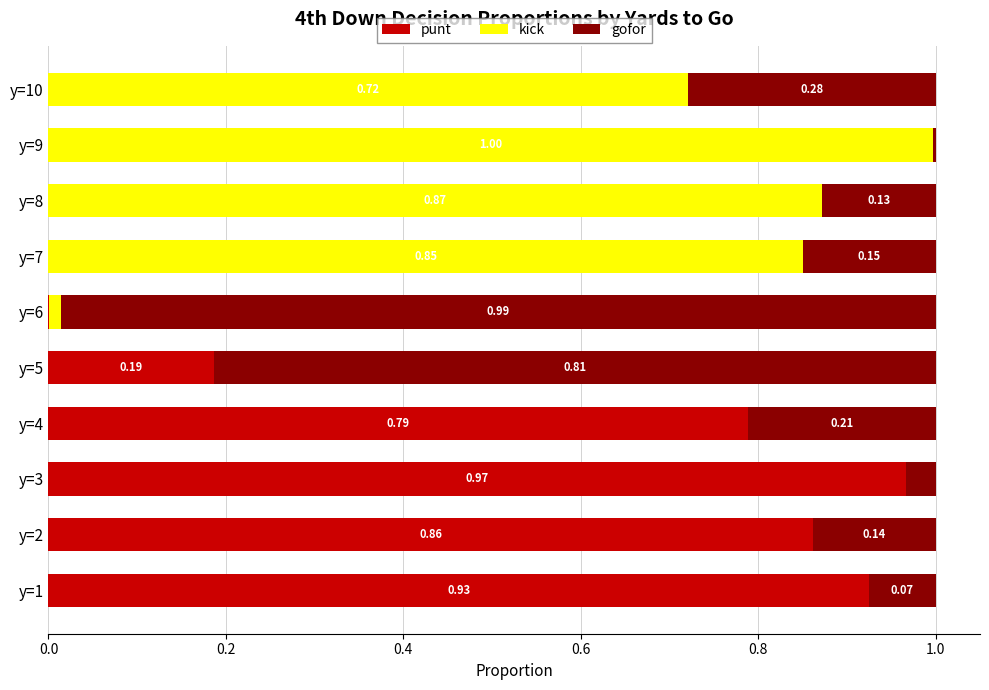

What are all the series names shown in the legend?

punt, kick, gofor